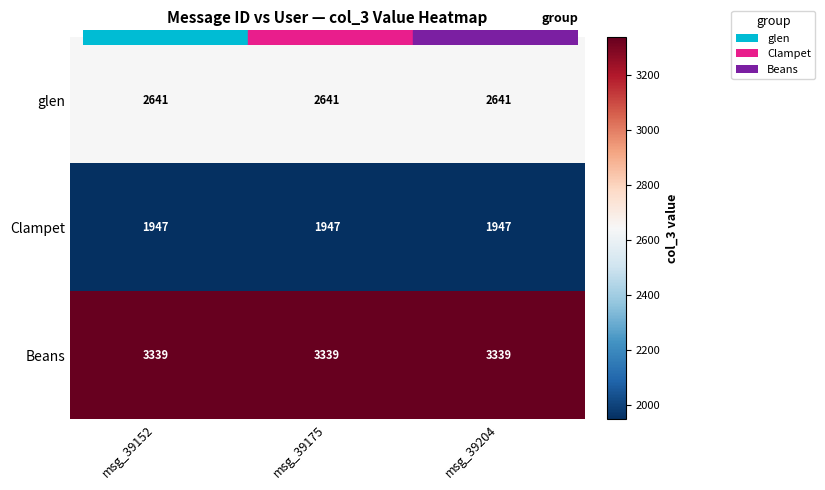

What is the greatest value displayed?

3339